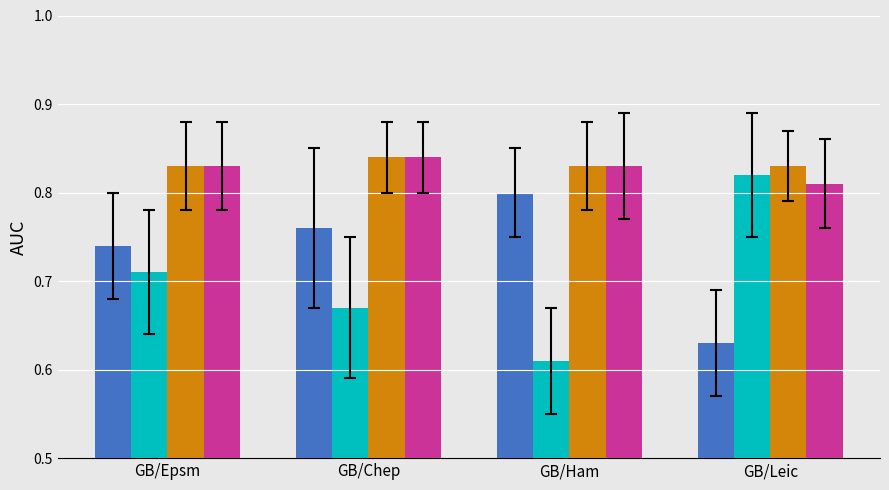

Which category has the lowest value across all series?

GB/Ham